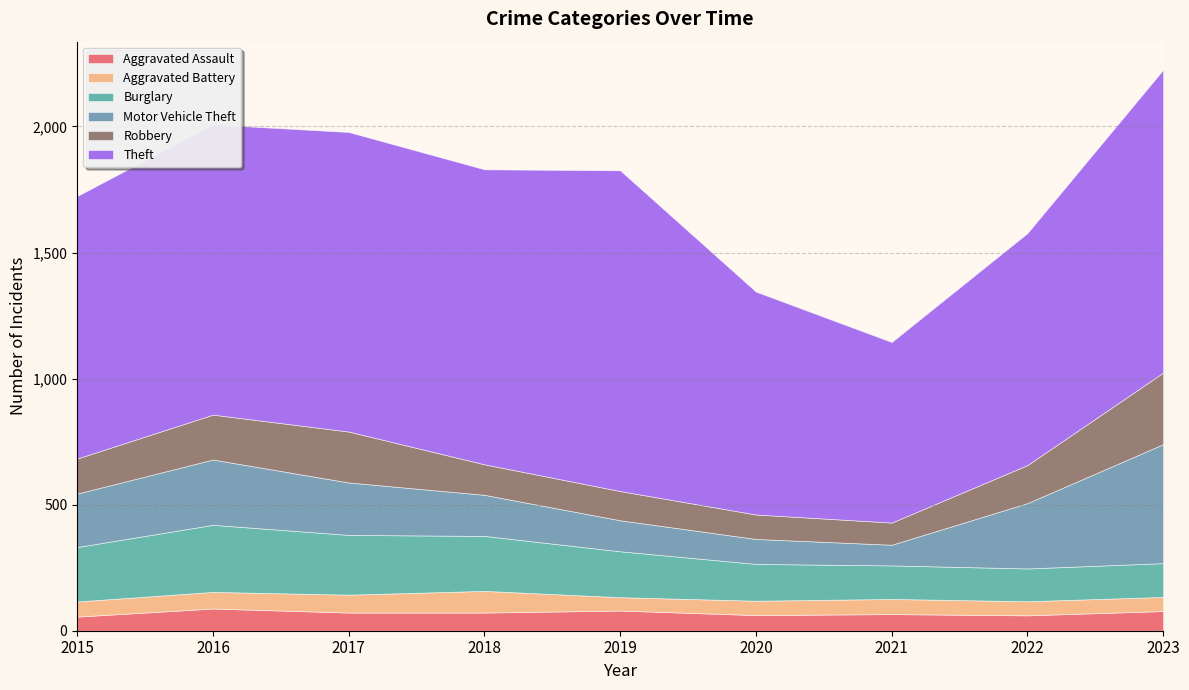

What is the difference between the Aggravated Battery values at 2022 and 2018?

30